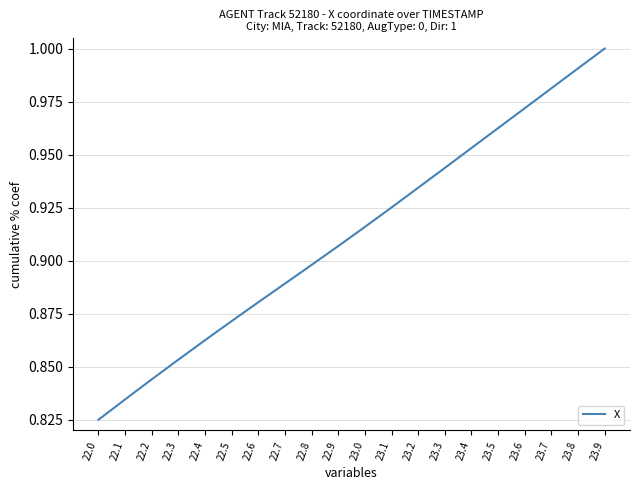

At which category does the chart reach its peak across all series?

23.9